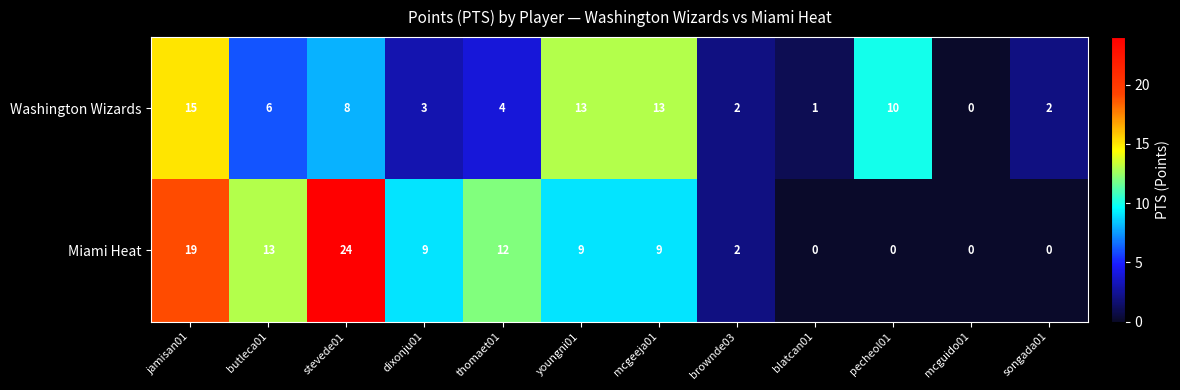

Reading left to right, list all the values displayed in this chart.

Washington Wizards: jamisan01=15	butleca01=6	stevede01=8	dixonju01=3	thomaet01=4	youngni01=13	mcgeeja01=13	brownde03=2	blatcan01=1	pecheol01=10	mcguido01=0	songada01=2
Miami Heat: jamisan01=19	butleca01=13	stevede01=24	dixonju01=9	thomaet01=12	youngni01=9	mcgeeja01=9	brownde03=2	blatcan01=0	pecheol01=0	mcguido01=0	songada01=0